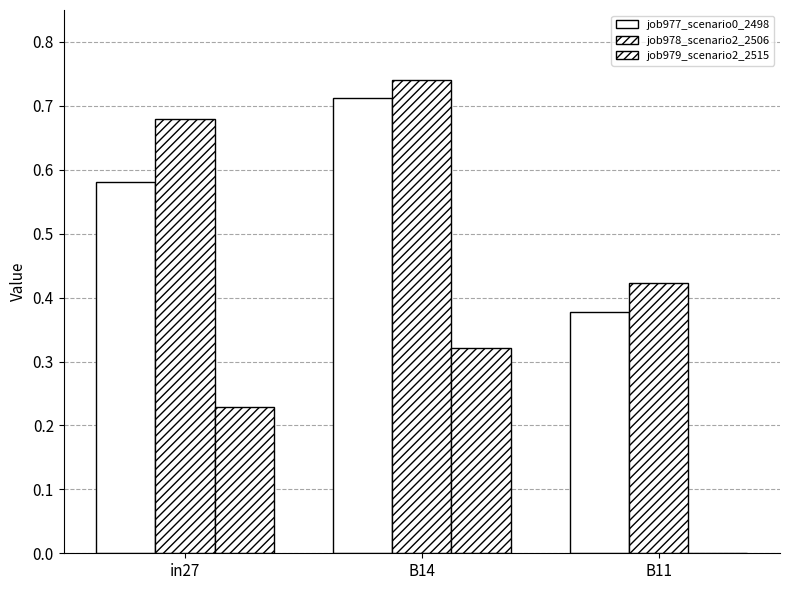

What is the difference between the highest and lowest values at B14?

0.4